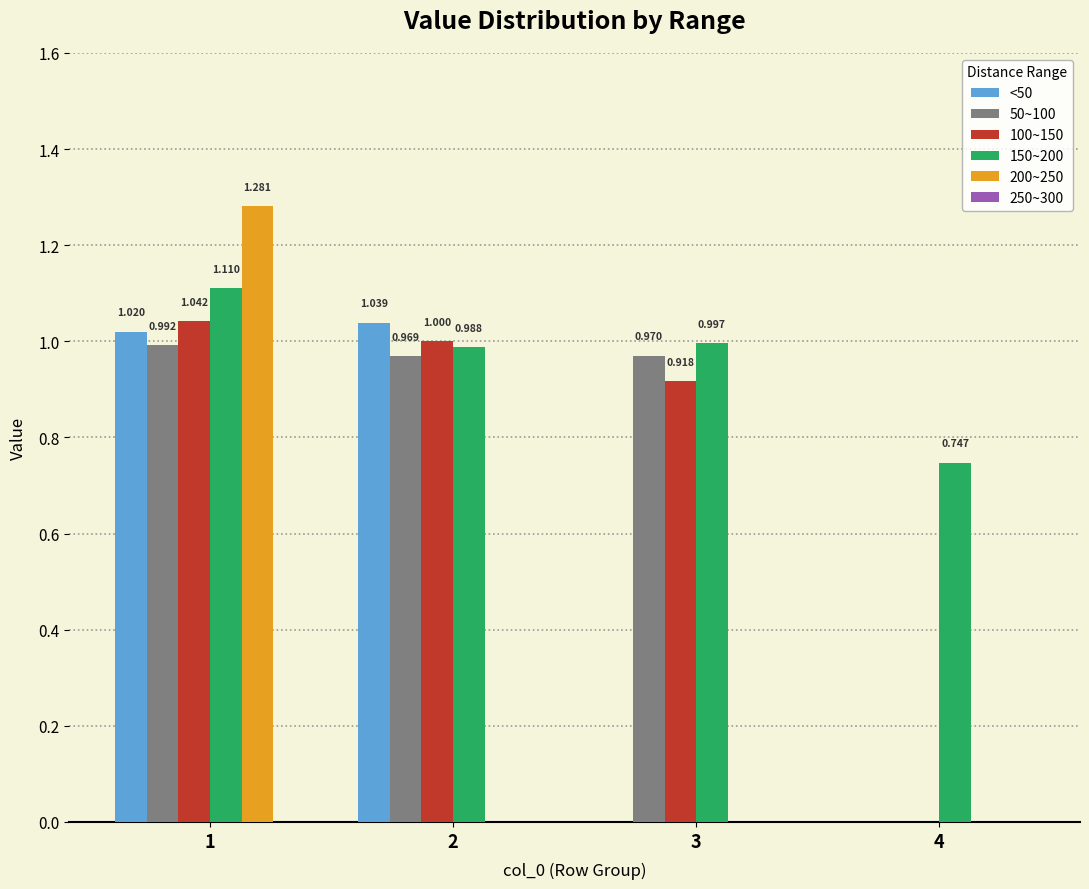

Is the value of 150~200 at 4 greater than the value of 100~150 at 4?

Yes